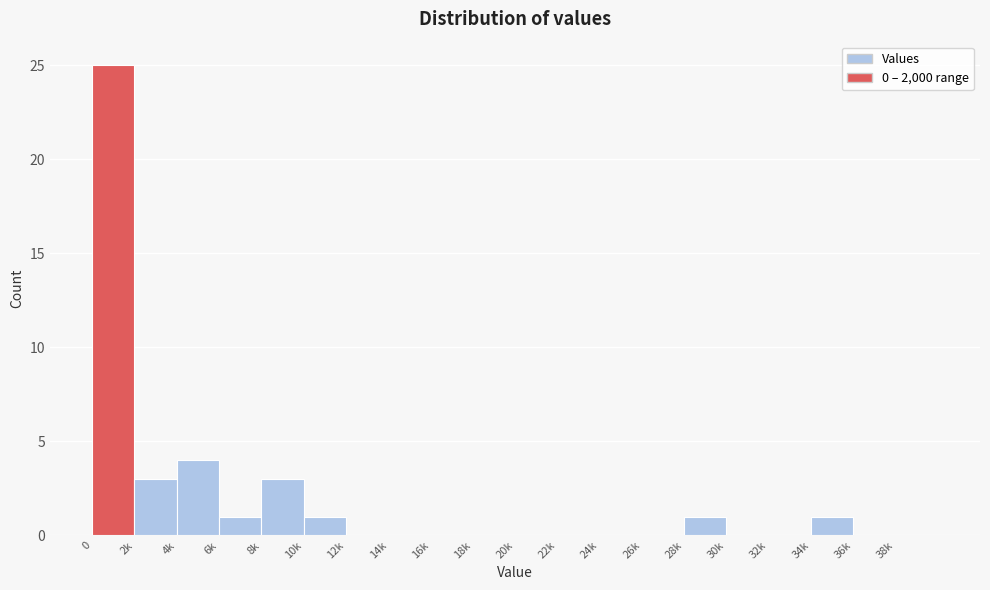

Reading left to right, list all the values displayed in this chart.

0=25	2k=3	4k=4	6k=1	8k=3	10k=1	12k=0	14k=0	16k=0	18k=0	20k=0	22k=0	24k=0	26k=0	28k=1	30k=0	32k=0	34k=1	36k=0	38k=0